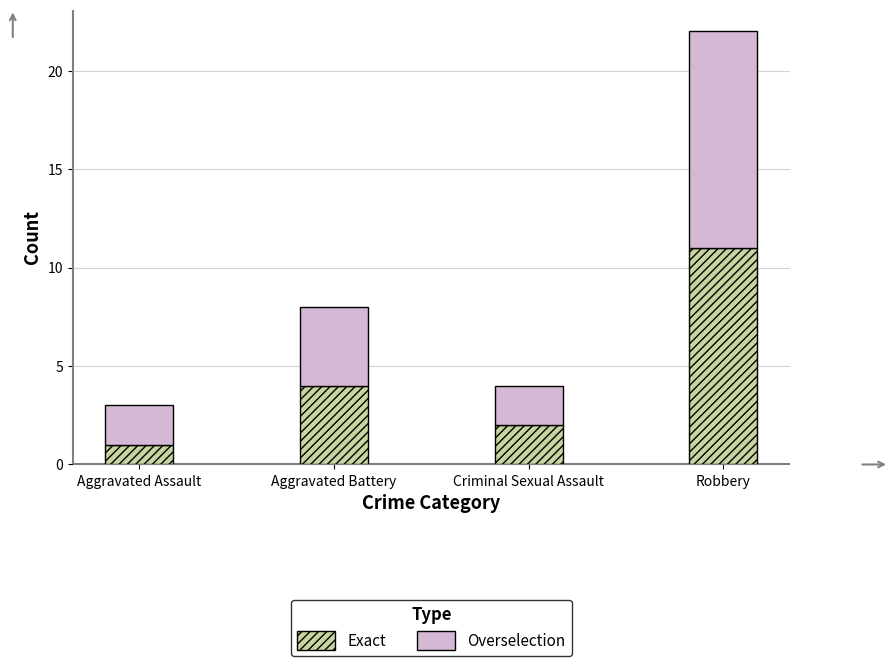

What is the total value across all series at Aggravated Battery?

8